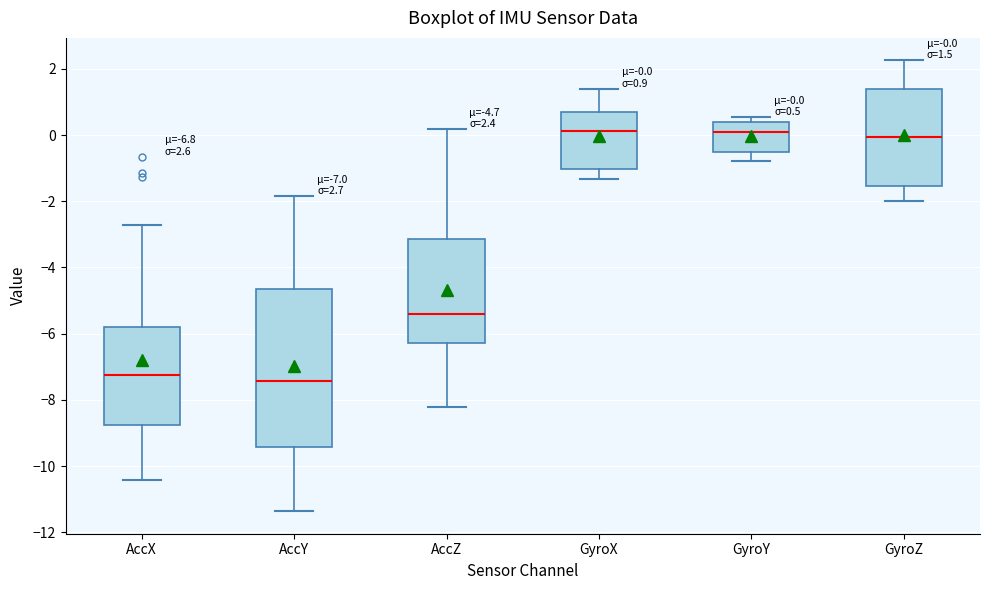

Comparing the boxes themselves (not the whiskers), which one is the tallest?

AccY